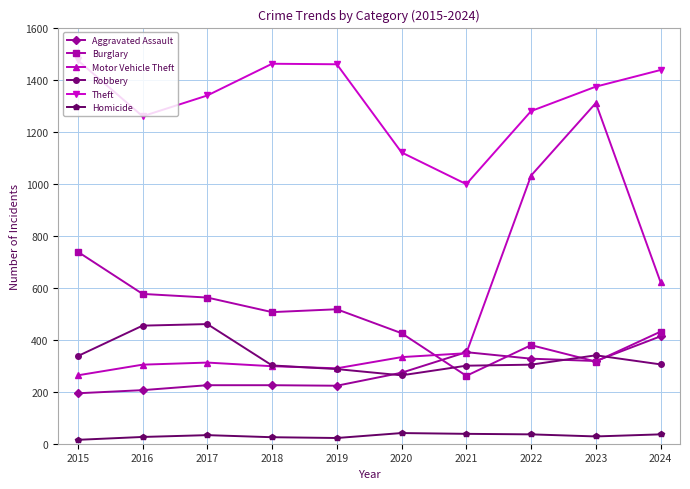

What is the difference between the second highest and minimum values in the Motor Vehicle Theft series?

768